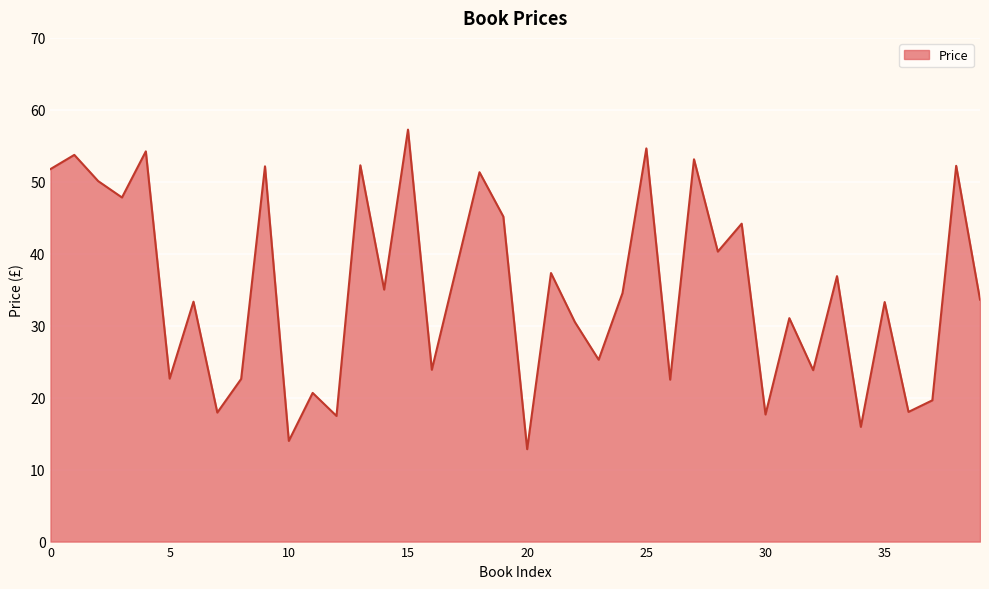

What is the difference between the maximum and minimum values?

44.4